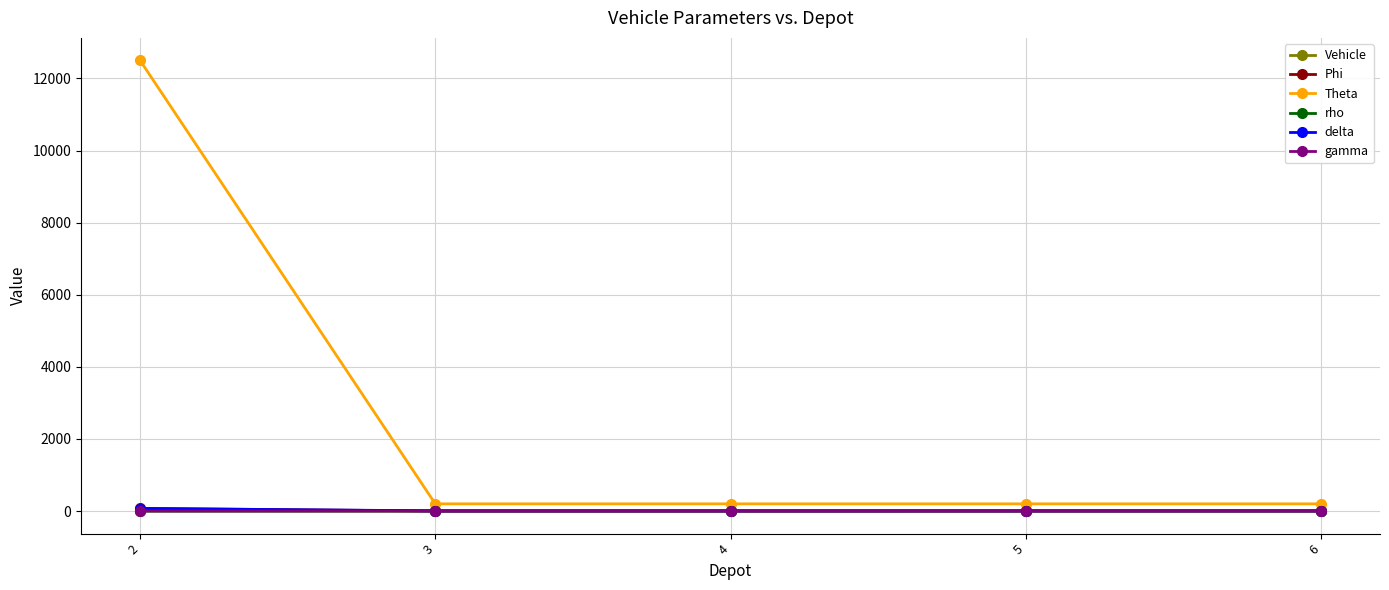

At which category is the sum across all series the highest?

2